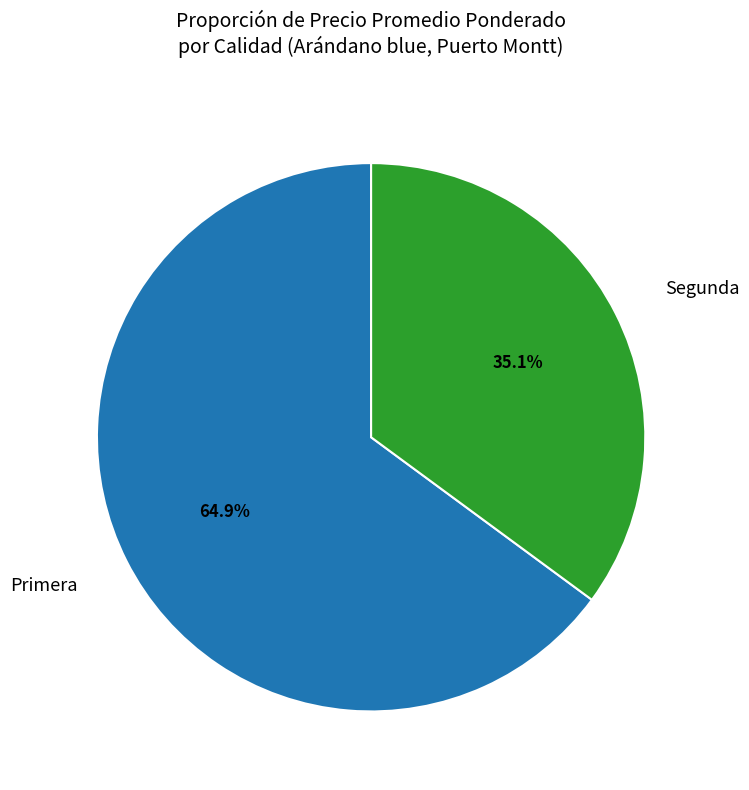

Does any single category account for the majority?

Yes